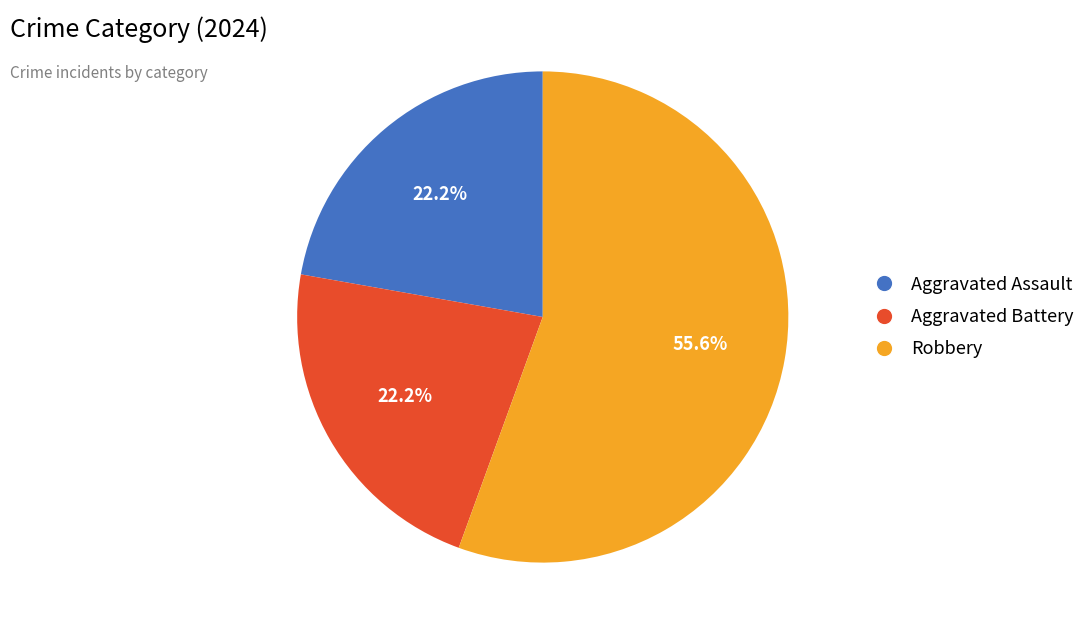

Approximately how many times larger is the value at Robbery compared to Aggravated Battery?

2.5